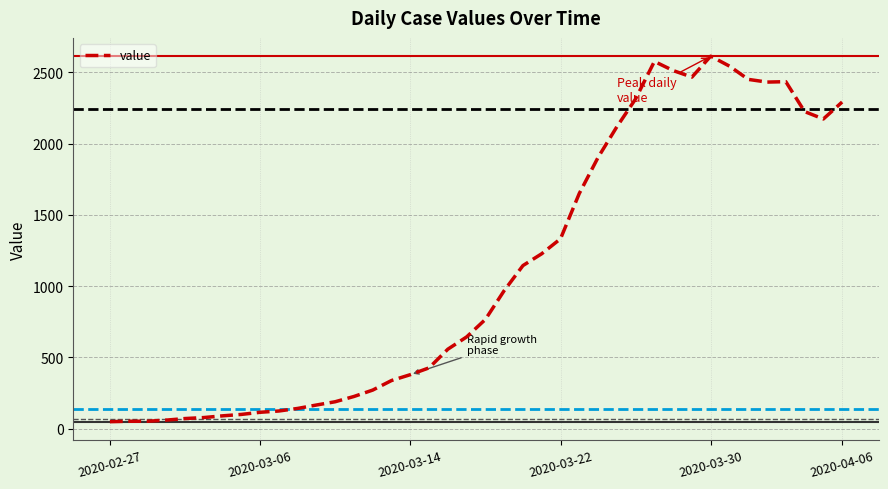

What is the greatest value displayed?

2614